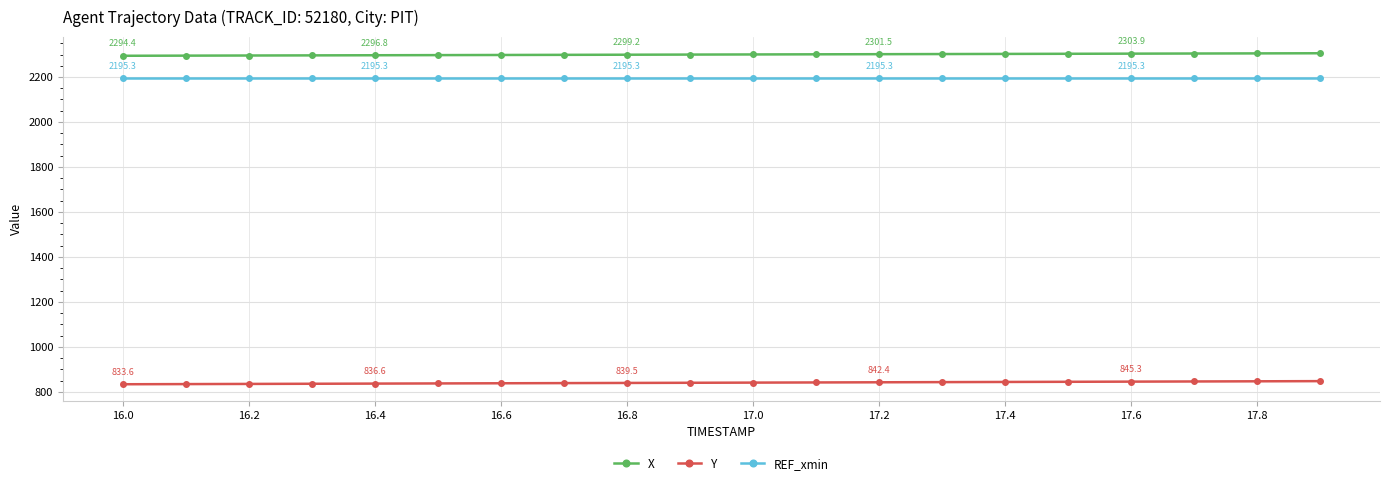

What is the average value of the X series?

2300.1